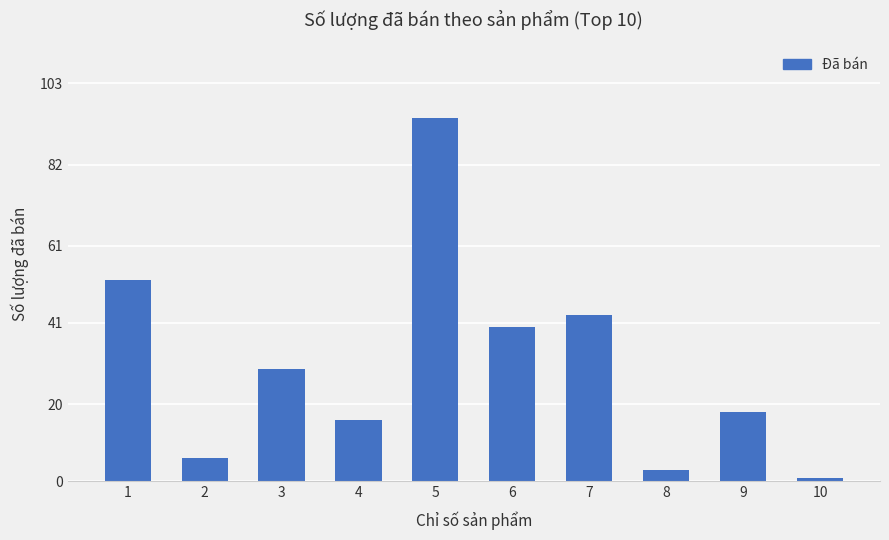

Count the number of categories in the chart.

10